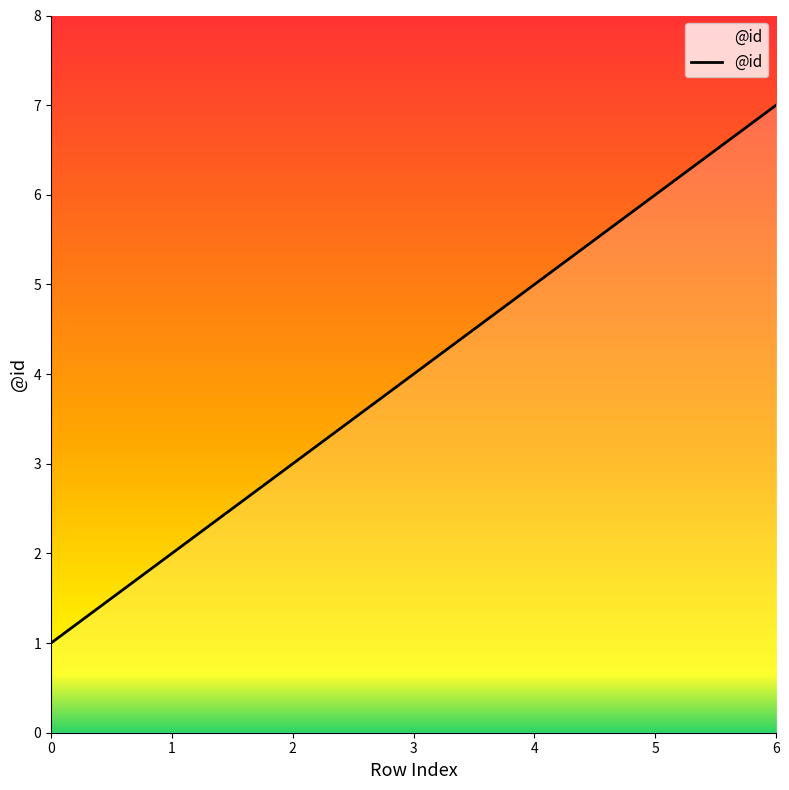

At which category does the chart reach its peak across all series?

6